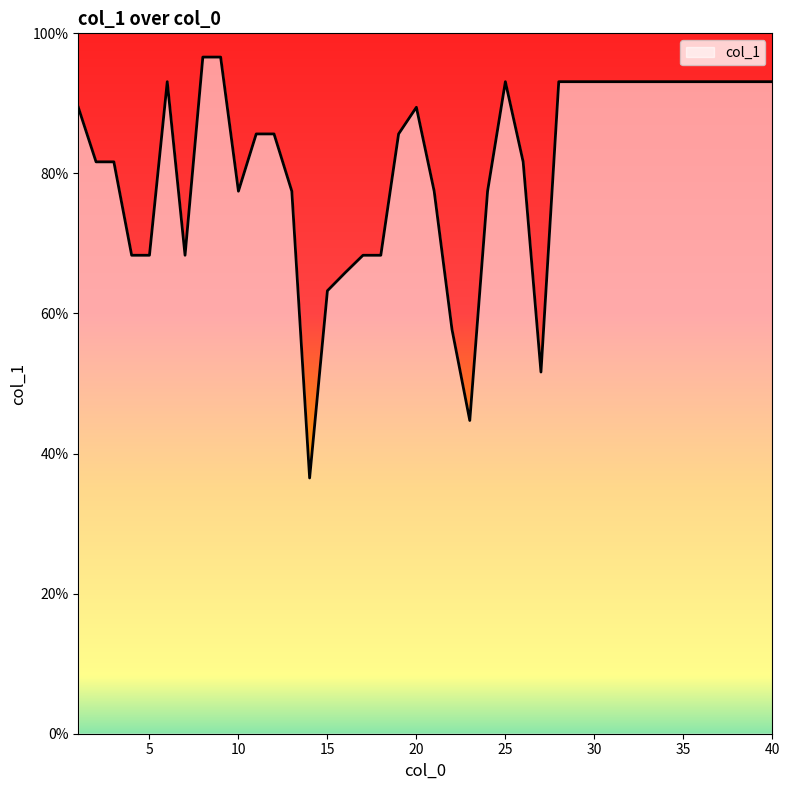

How many distinct data groups are displayed?

1